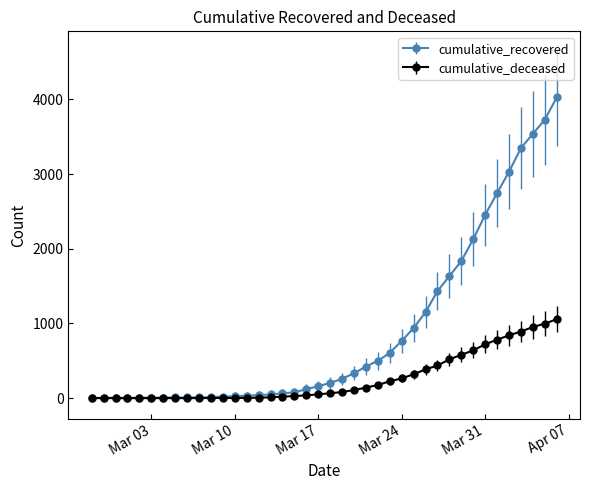

Which series has the widest spread of values?

cumulative_recovered